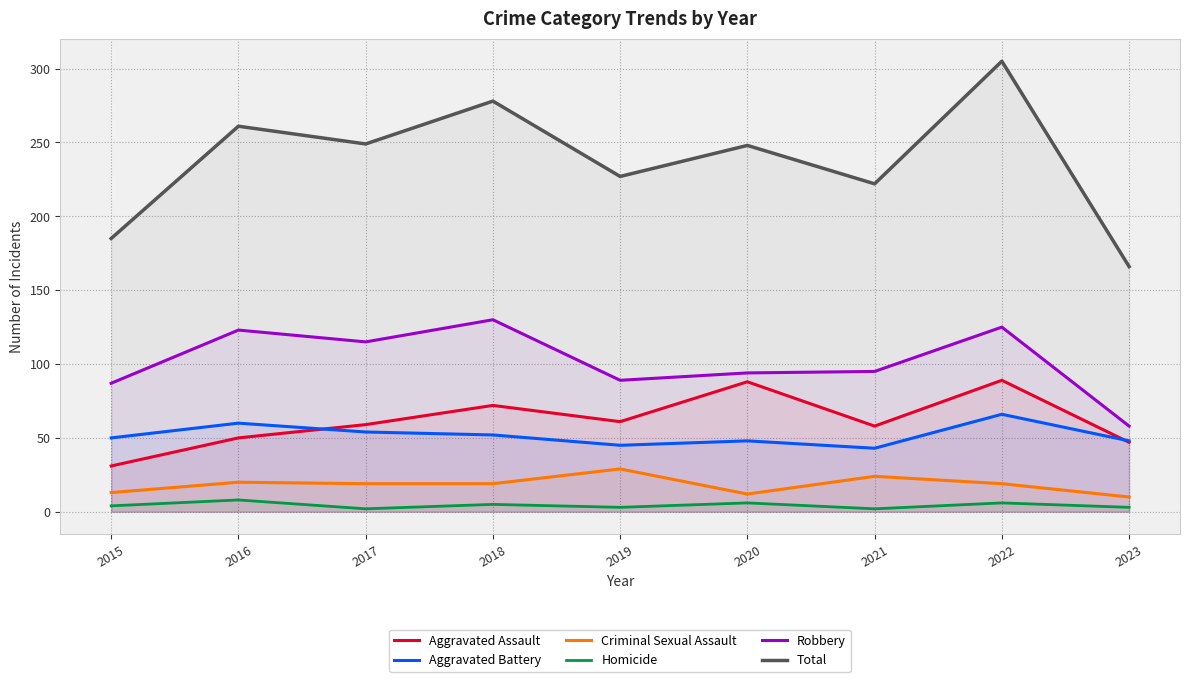

Reading left to right, transcribe all the data shown in this chart.

Aggravated Assault: 2015=31	2016=50	2017=59	2018=72	2019=61	2020=88	2021=58	2022=89	2023=47
Aggravated Battery: 2015=50	2016=60	2017=54	2018=52	2019=45	2020=48	2021=43	2022=66	2023=48
Criminal Sexual Assault: 2015=13	2016=20	2017=19	2018=19	2019=29	2020=12	2021=24	2022=19	2023=10
Homicide: 2015=4	2016=8	2017=2	2018=5	2019=3	2020=6	2021=2	2022=6	2023=3
Robbery: 2015=87	2016=123	2017=115	2018=130	2019=89	2020=94	2021=95	2022=125	2023=58
Total: 2015=185	2016=261	2017=249	2018=278	2019=227	2020=248	2021=222	2022=305	2023=166